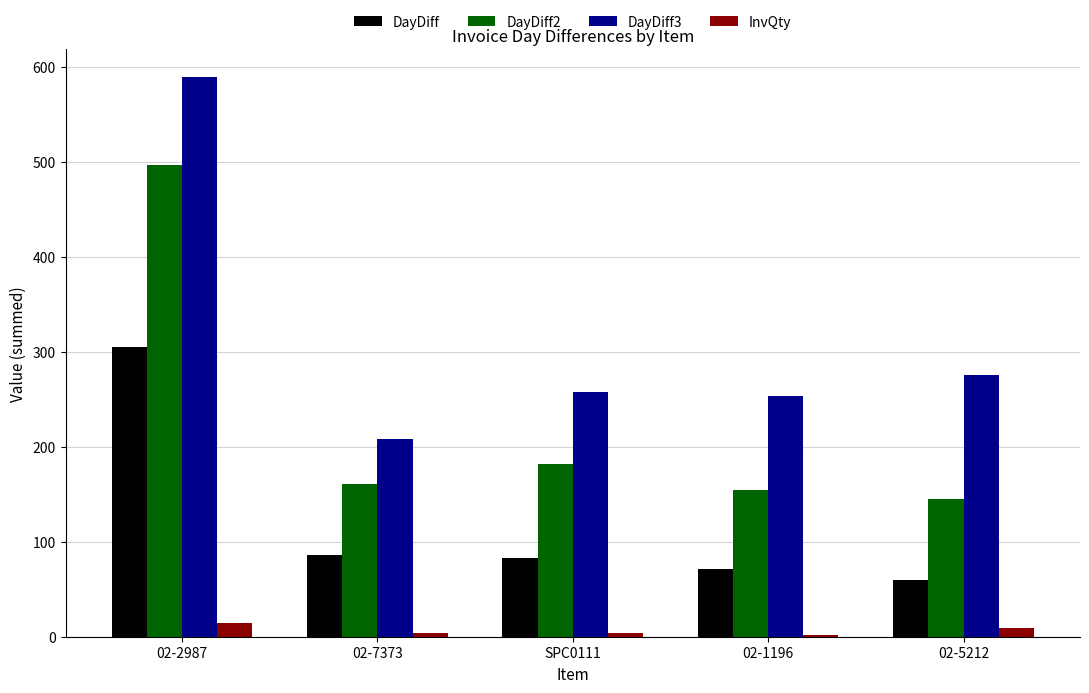

What is the difference between the highest and lowest values at 02-7373?

204